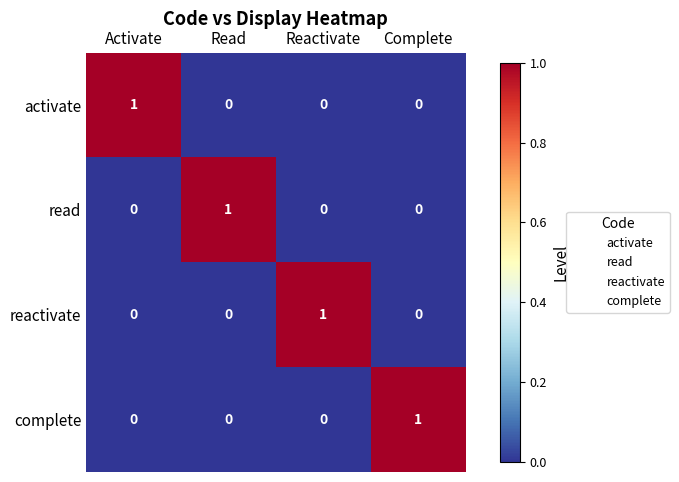

How many activate values are between 0 and 1?

4